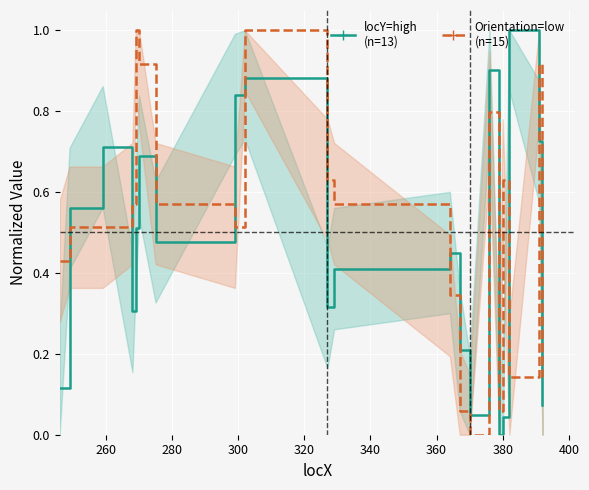

True or false: locY=high (n=13) and Orientation=low (n=15) cross at least once.

True